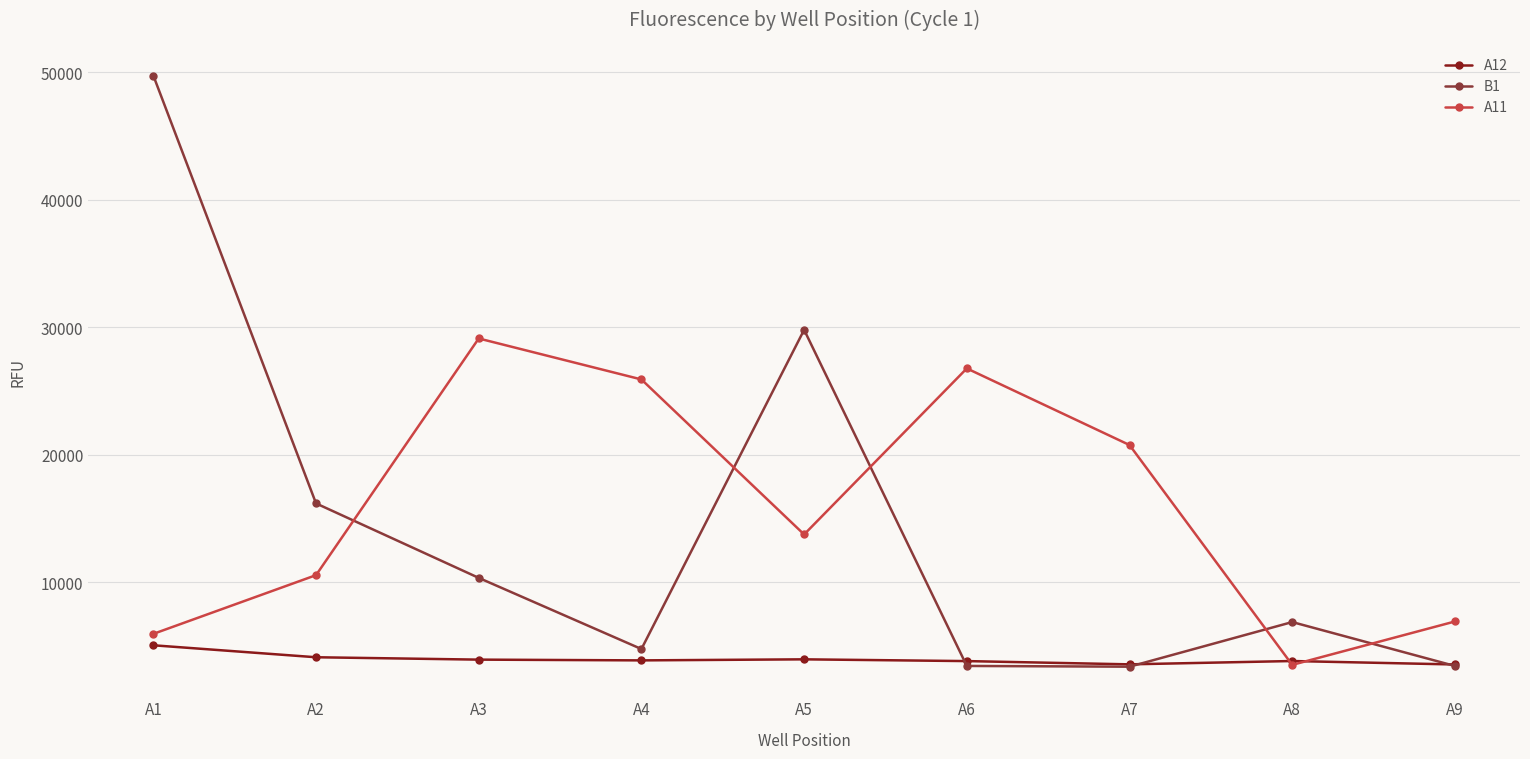

At which label does A11 first exceed 13763?

A3